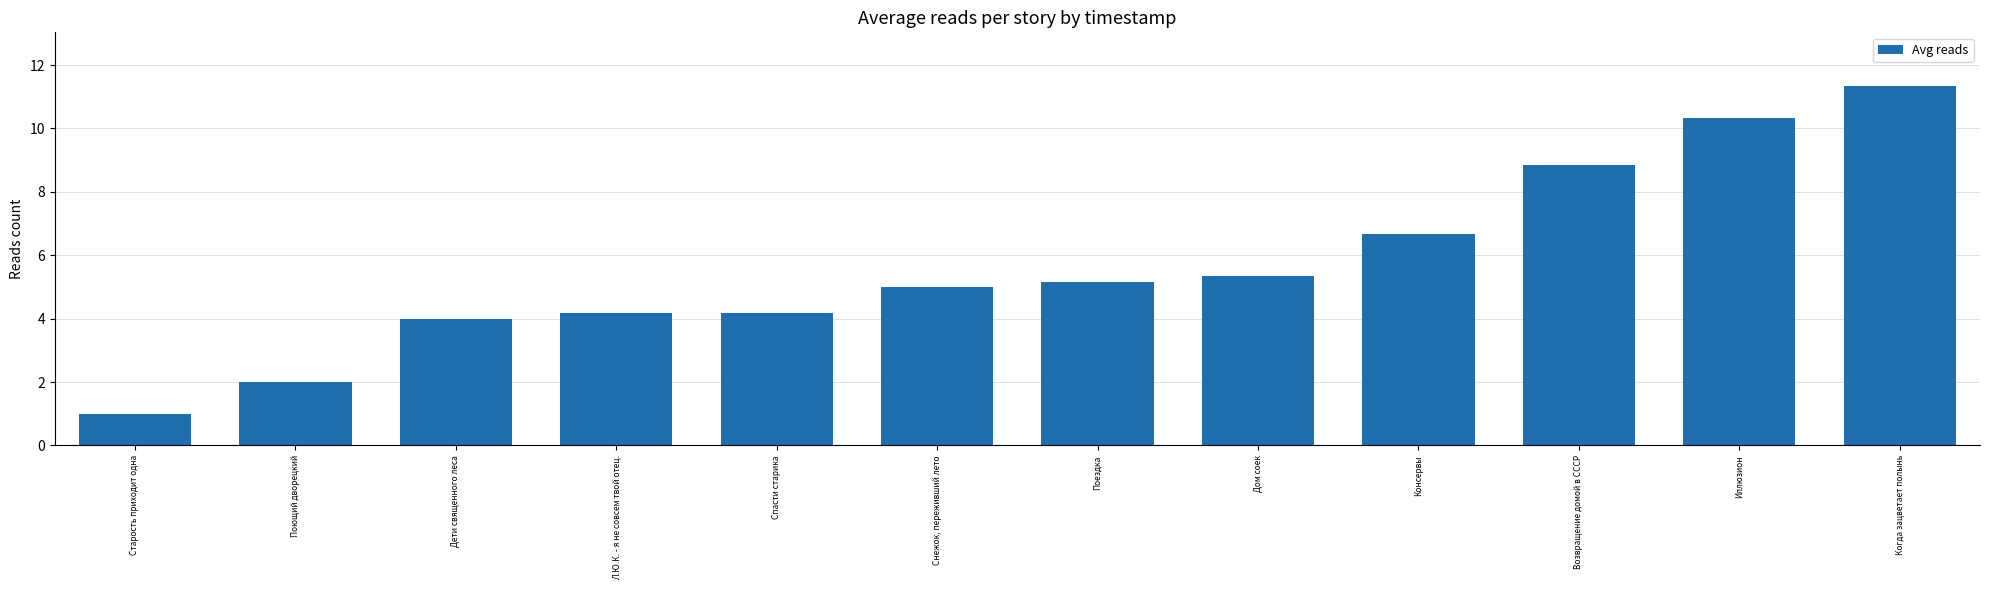

Reading left to right, extract all data points from this chart.

Старость приходит одна=1.0	Поющий дворецкий=2.0	Дети священного леса=4.0	Л.Ю.К. - я не совсем твой отец.=4.2	Спасти старика=4.2	Снежок, переживший лето=5.0	Поездка=5.2	Дом соек=5.3	Консервы=6.7	Возвращение домой в СССР=8.8	Иллюзион=10.3	Когда зацветает полынь=11.3